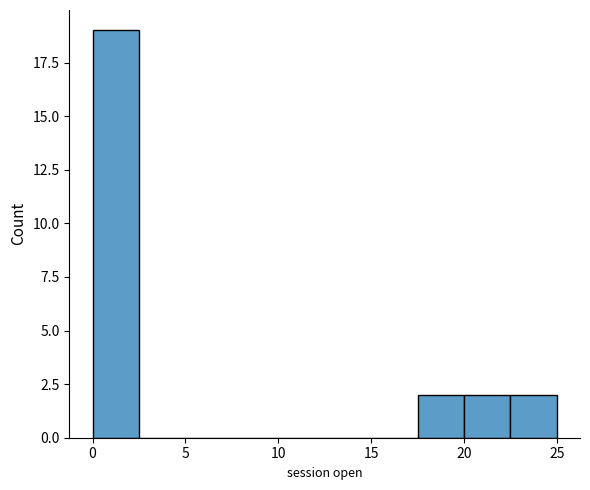

What is the height of the bar covering 22.5 to 25.0 on the x-axis? The values are not printed on the chart, so give them approximately, as read against the axis.

2